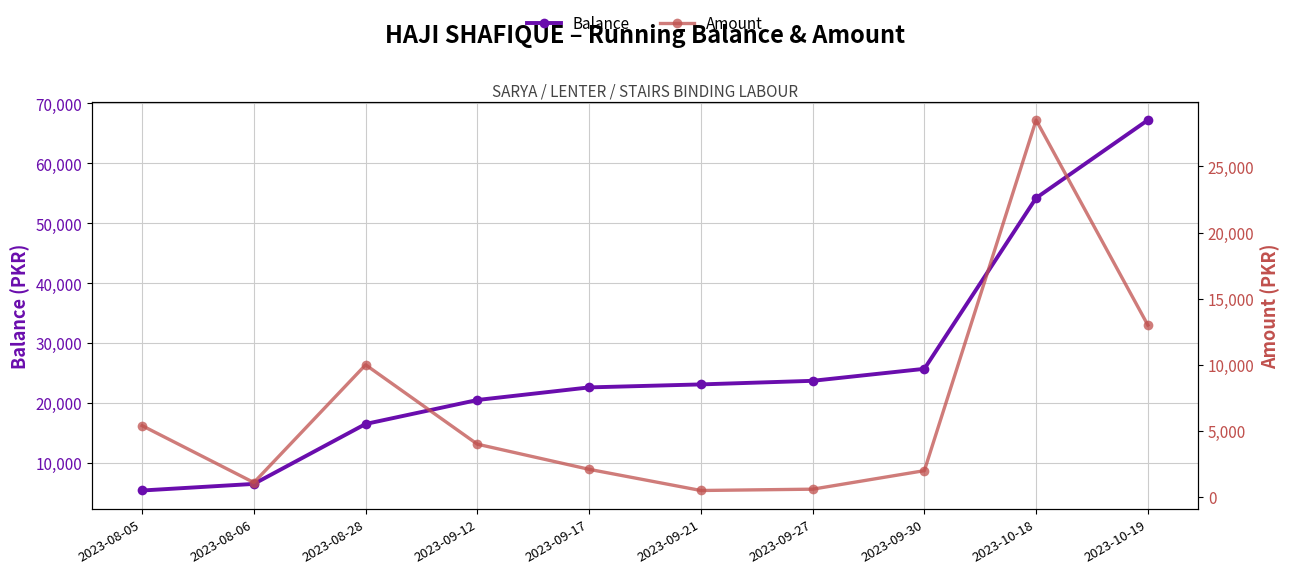

Reading left to right, what are all the values shown in this chart?

Balance: 2023-08-05=5400	2023-08-06=6500	2023-08-28=16500	2023-09-12=20500	2023-09-17=22600	2023-09-21=23100	2023-09-27=23700	2023-09-30=25700	2023-10-18=54200	2023-10-19=67200
Amount: 2023-08-05=5400	2023-08-06=1100	2023-08-28=10000	2023-09-12=4000	2023-09-17=2100	2023-09-21=500	2023-09-27=600	2023-09-30=2000	2023-10-18=28500	2023-10-19=13000